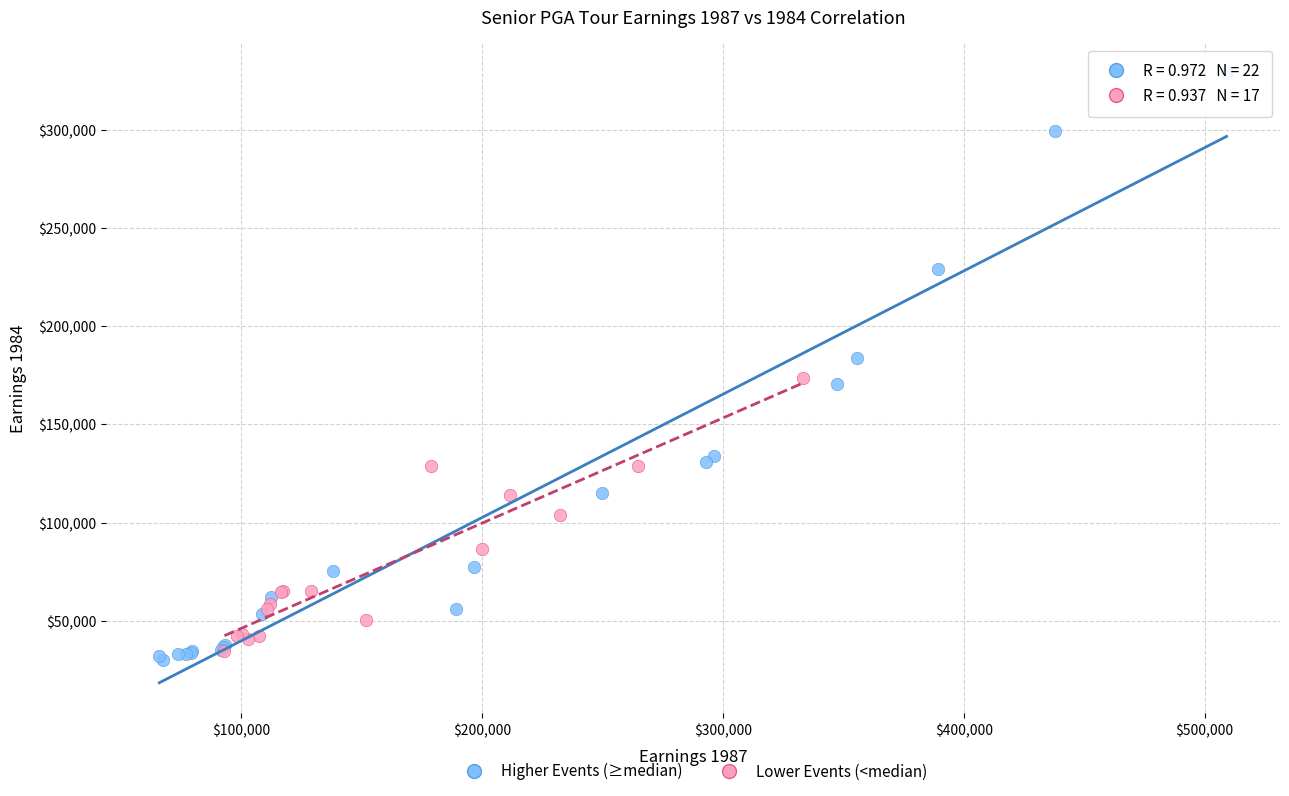

Which series contains the highest Y value?

Higher Events (≥median)